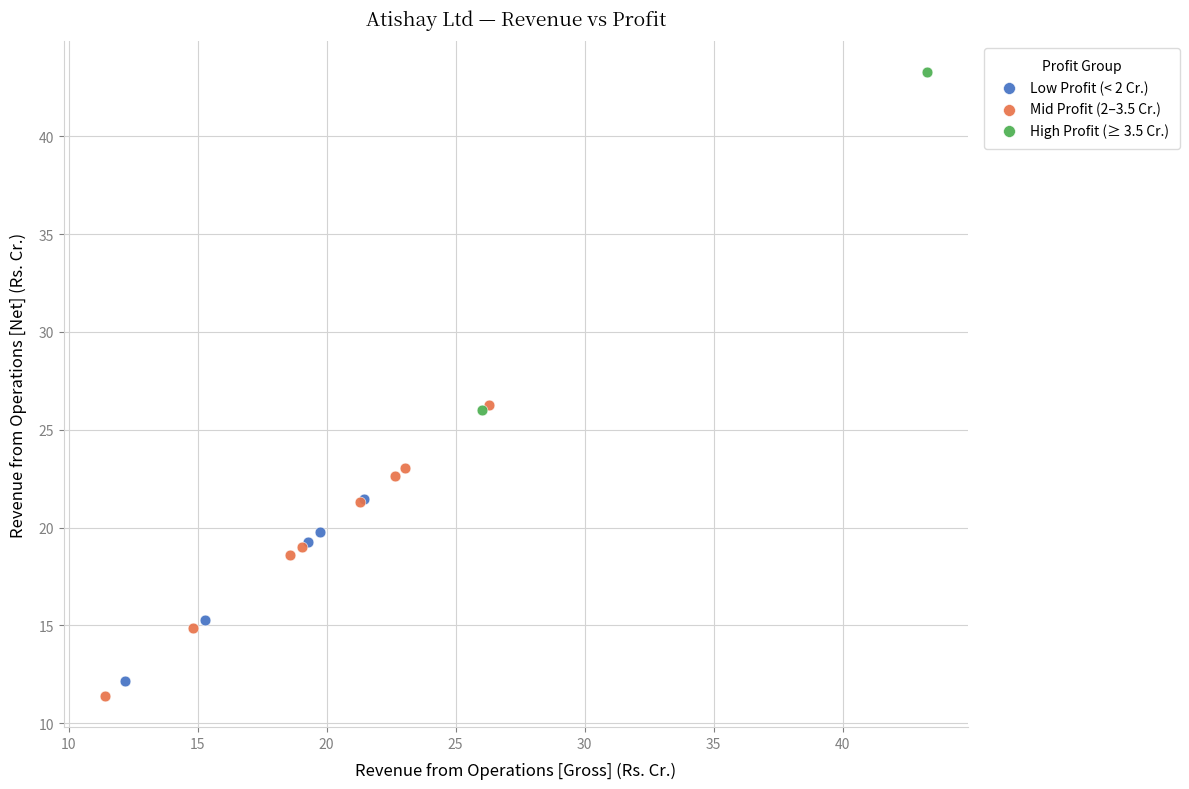

What are all the series names shown in the legend?

Low Profit (< 2 Cr.), Mid Profit (2–3.5 Cr.), High Profit (≥ 3.5 Cr.)